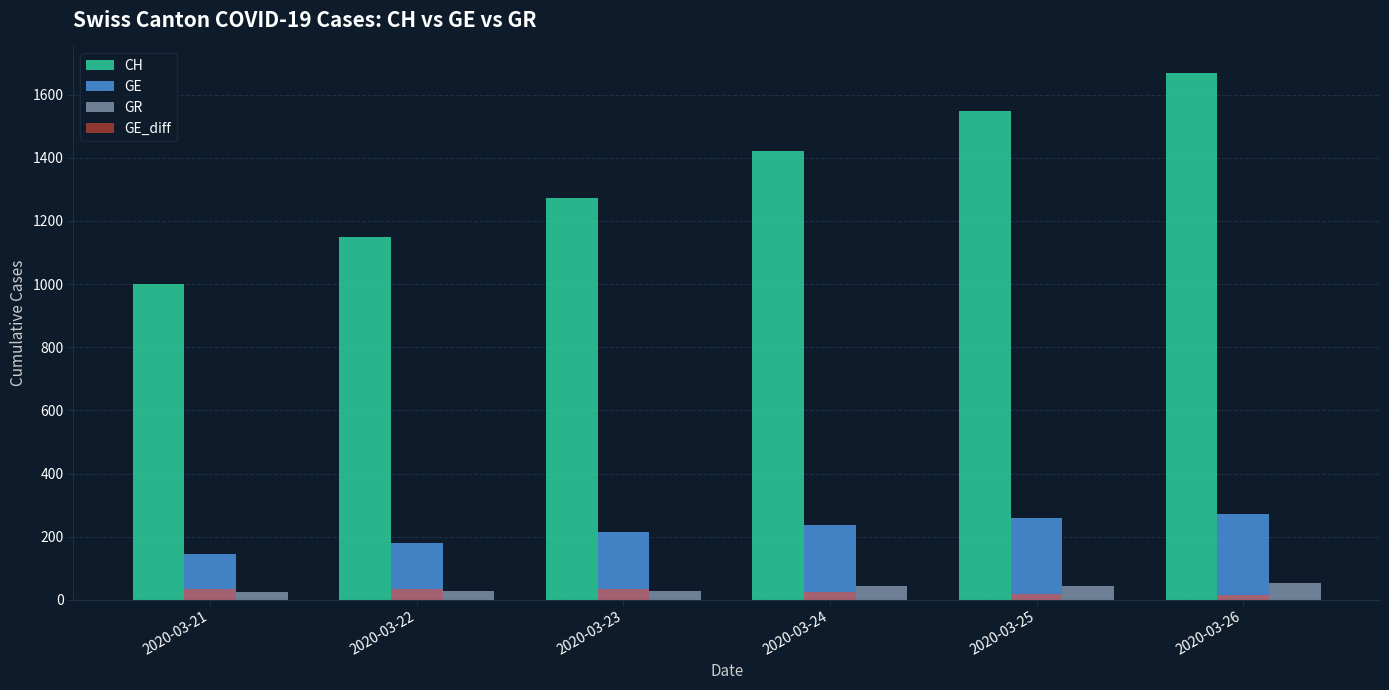

What are all the series names shown in the legend?

CH, GE, GR, GE_diff